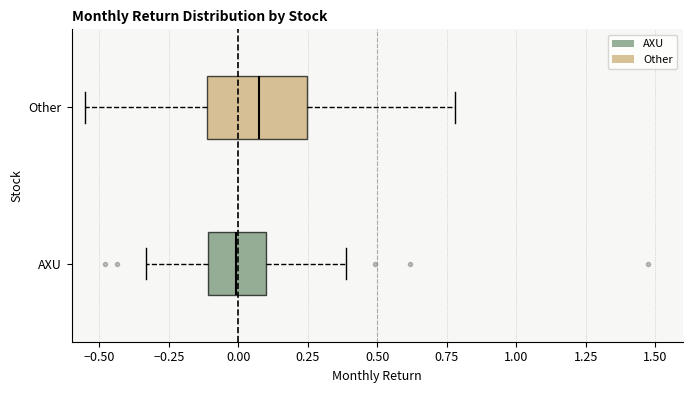

Which box is the widest, from its left edge to its right edge?

Other